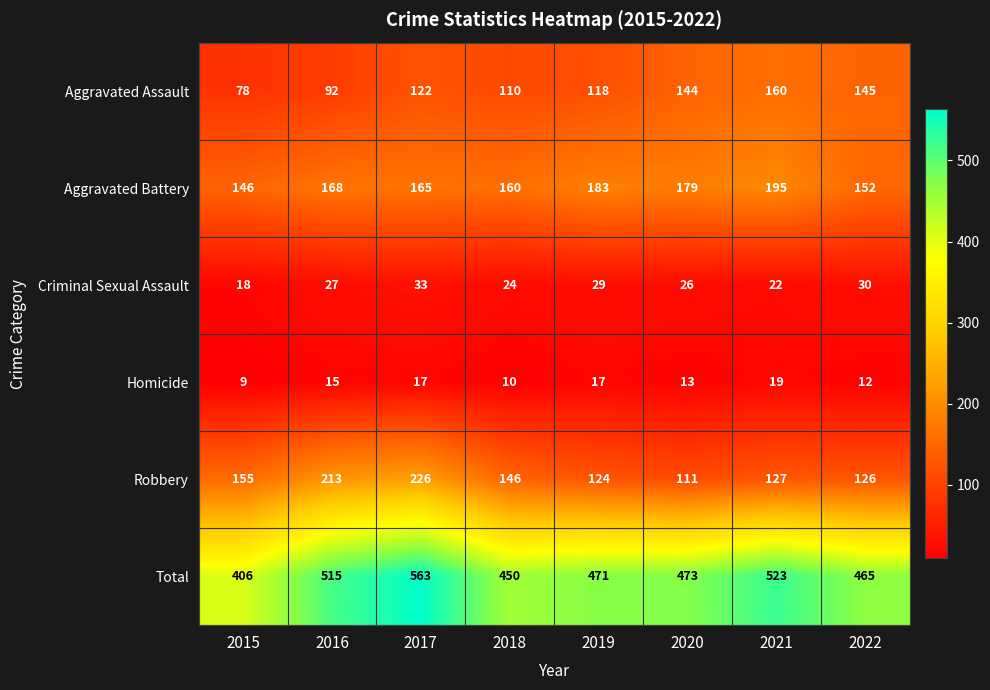

Which series has the largest total across all categories?

Total